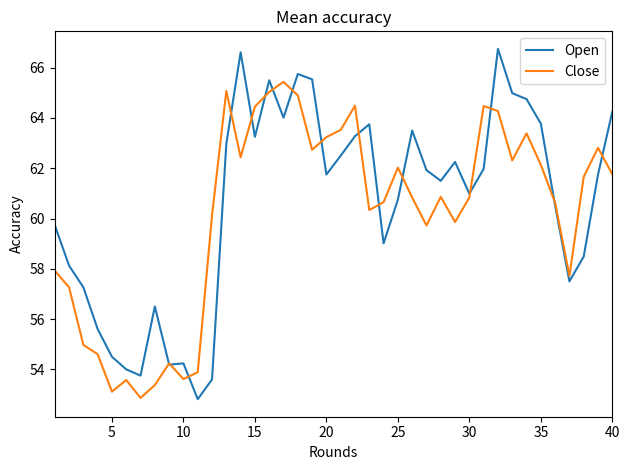

What is the greatest value displayed?

66.8